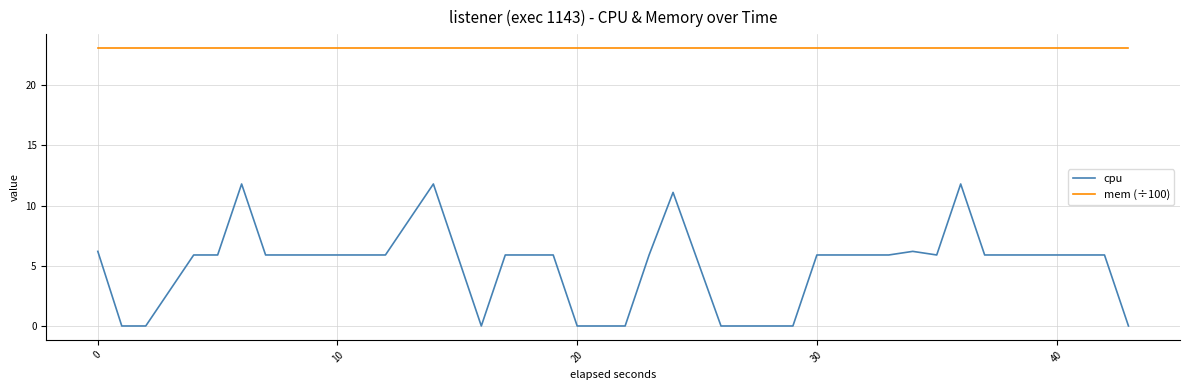

True or false: cpu and mem (÷100) cross at least once.

False